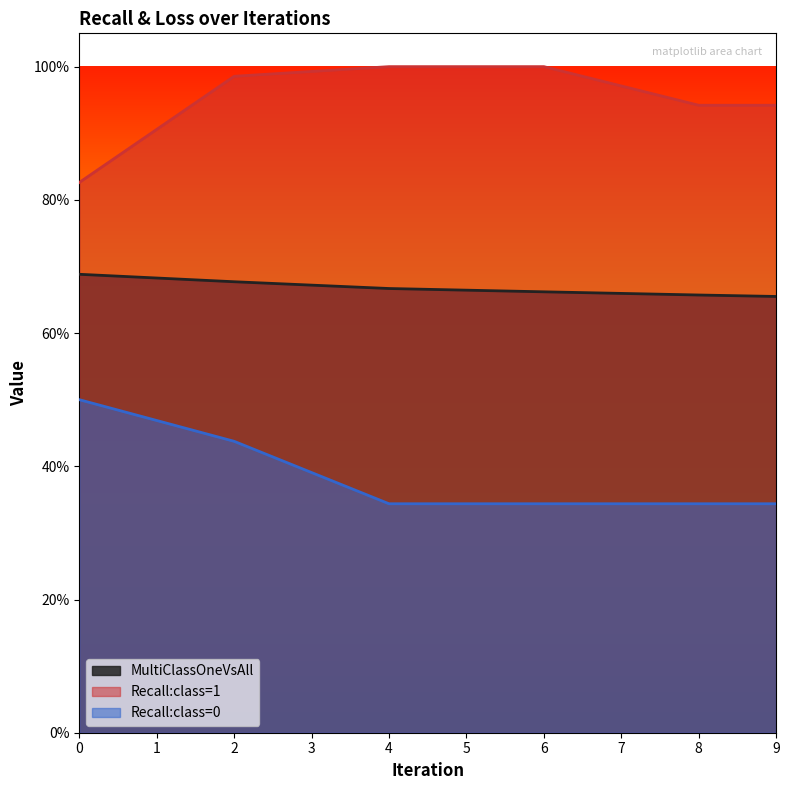

What is the sum of all Recall:class=1 values?

5.7